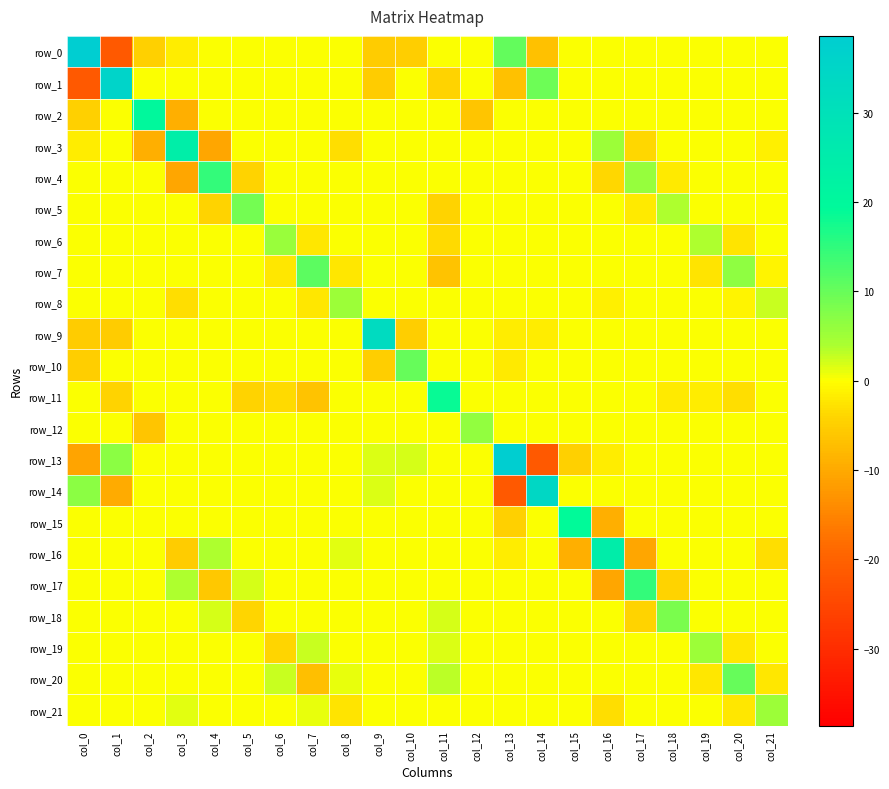

What is the sum of the row_17 values at col_16 and col_0?

-10.4